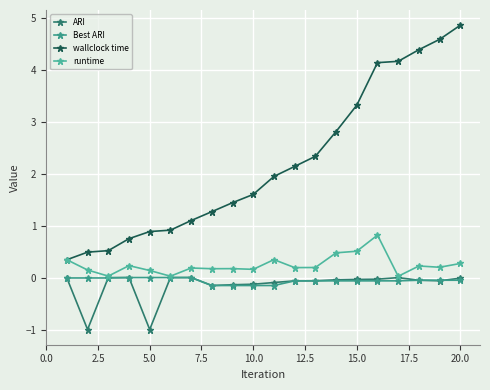

How many categories are shown in the chart?

20